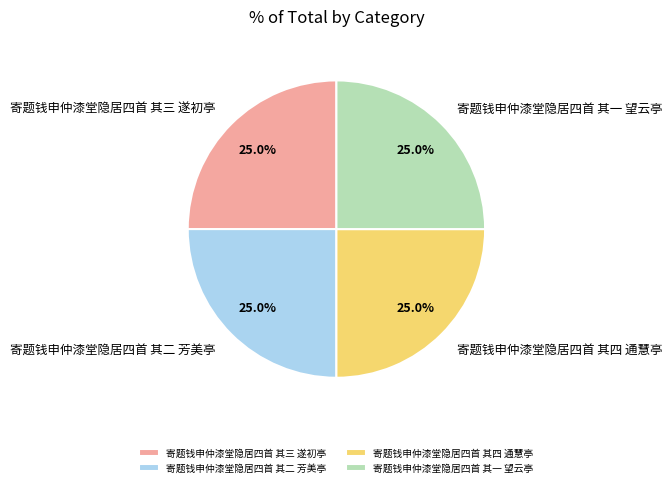

Is it true that 寄题钱申仲漆堂隐居四首 其四 通慧亭 is 12% of the pie?

False